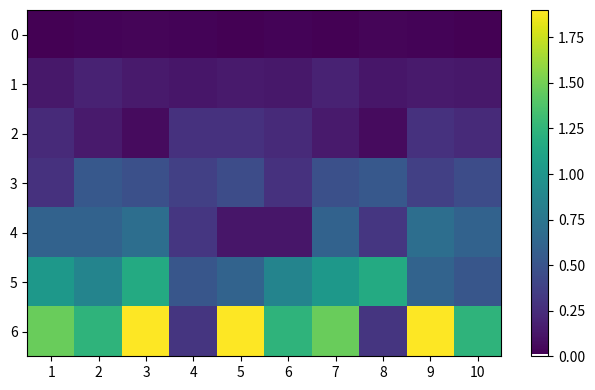

What is the difference between the highest and lowest values at 5?

1.9